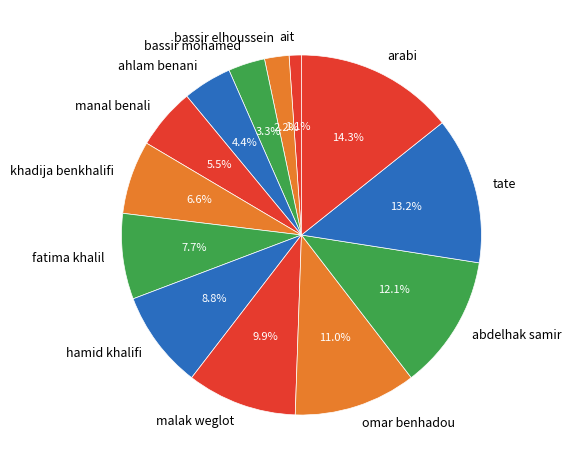

How many slices are in this pie chart?

13